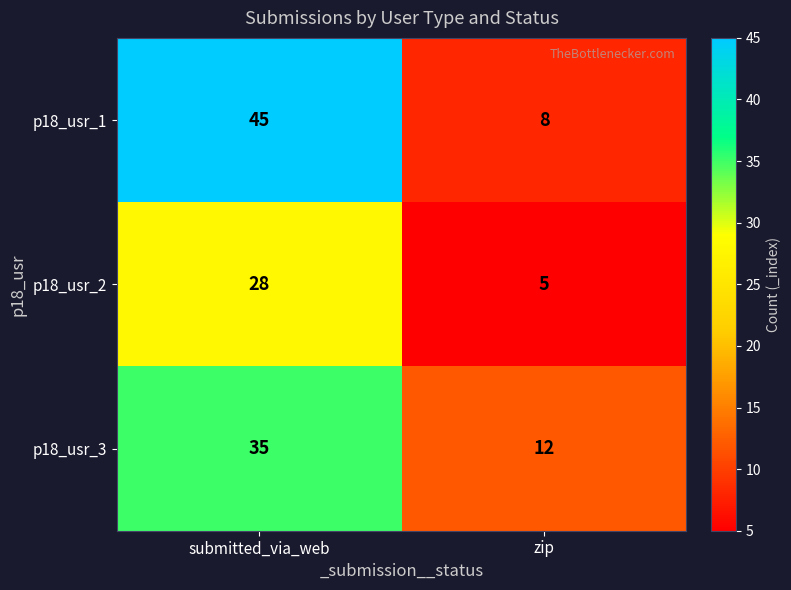

What is the difference between the maximum and minimum values in the p18_usr_1 series?

37